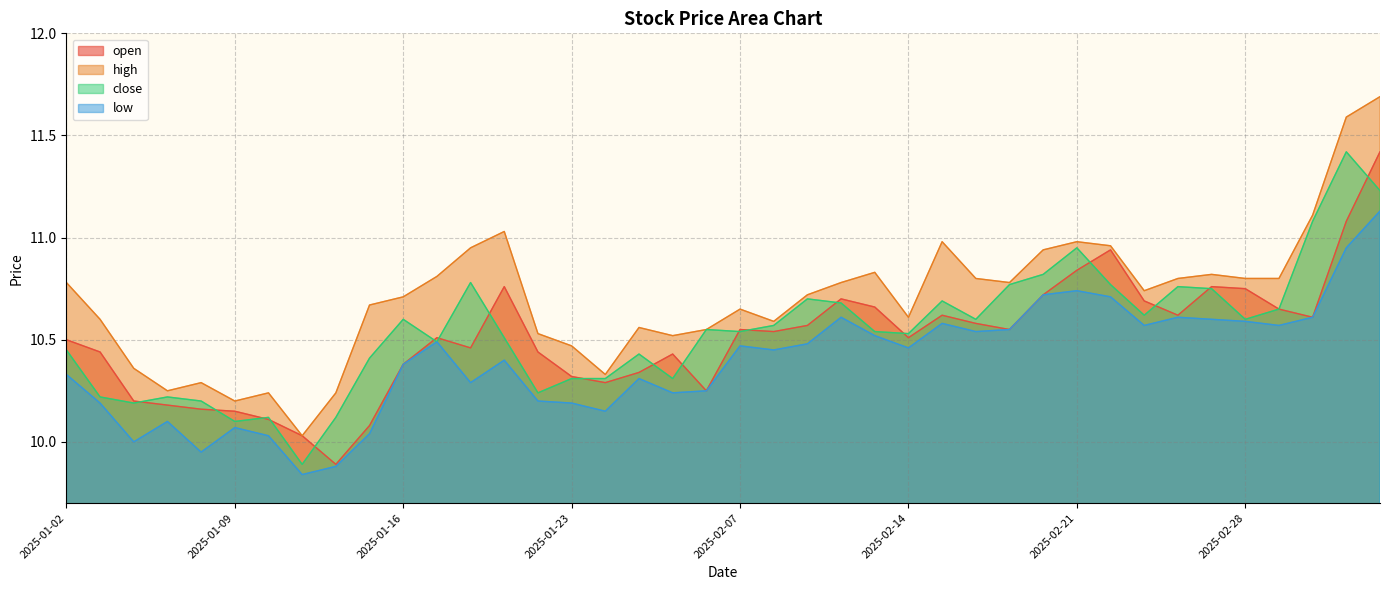

True or false: open has more than 1 points higher than both neighbors.

True